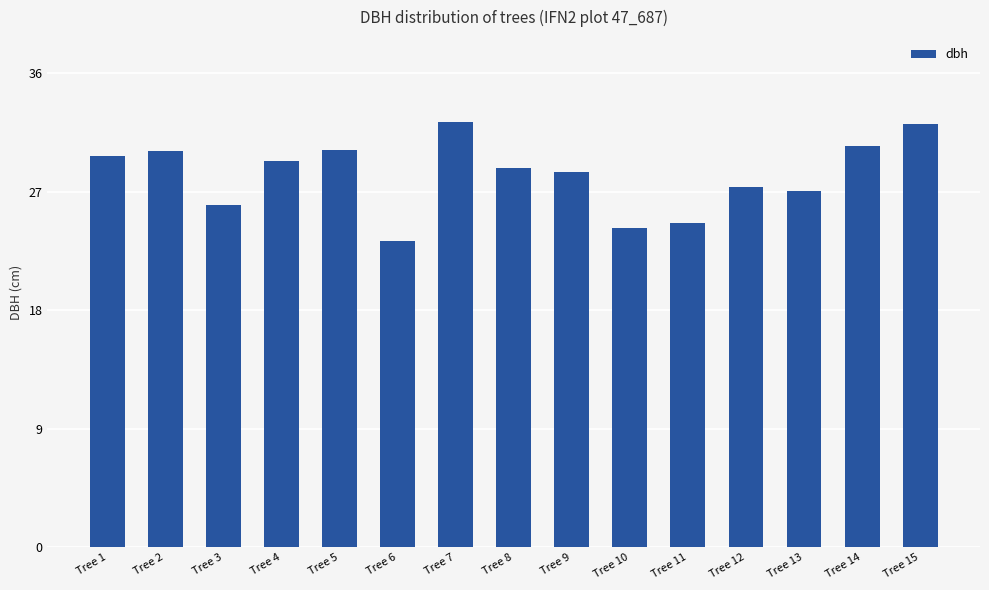

At which label does the data first exceed 28?

Tree 1